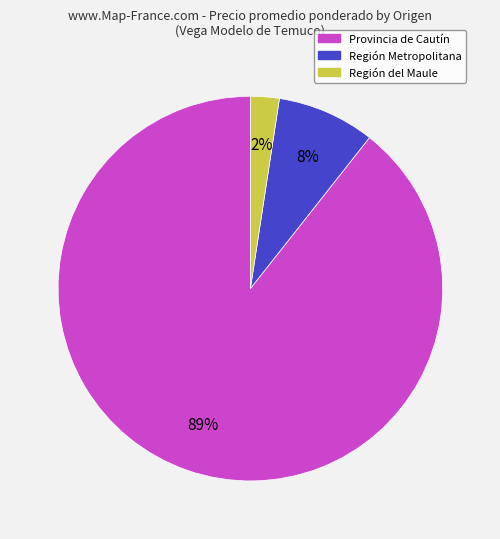

To the nearest percent, what is the average slice percentage?

33%